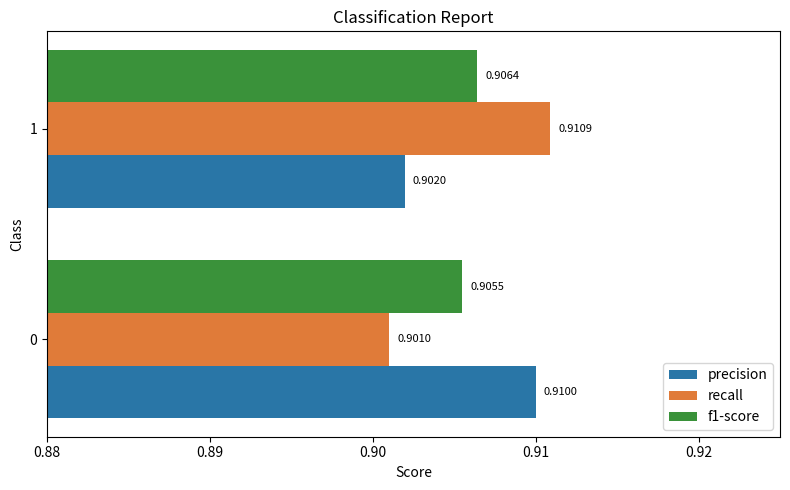

Is the value of f1-score at 1 greater than the value of recall at 0?

Yes